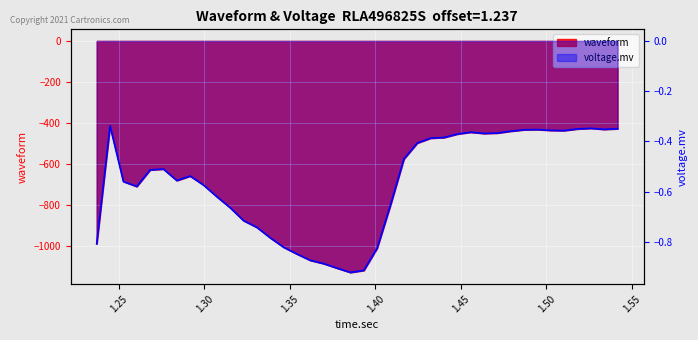

Is it true that waveform equals -0.4 at 1.315125?

False